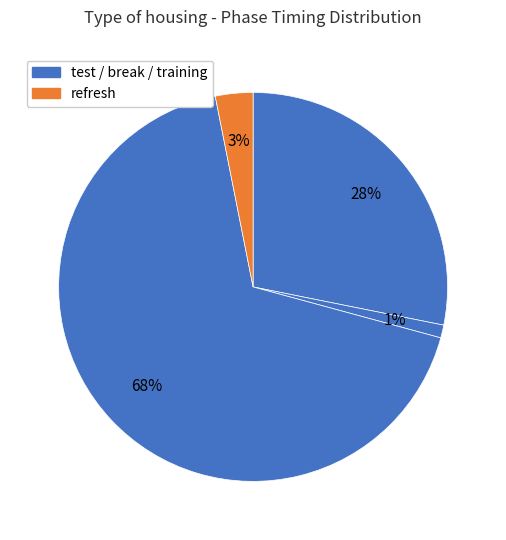

Count the number of slices in the pie.

4